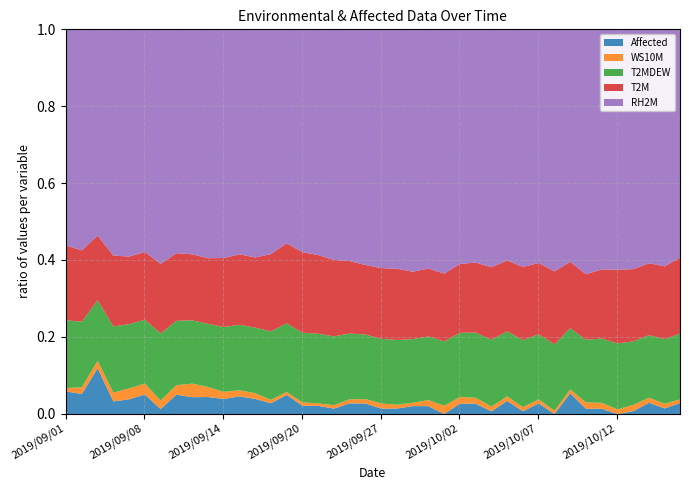

At which category does Affected reach its first local valley?

2019/09/02